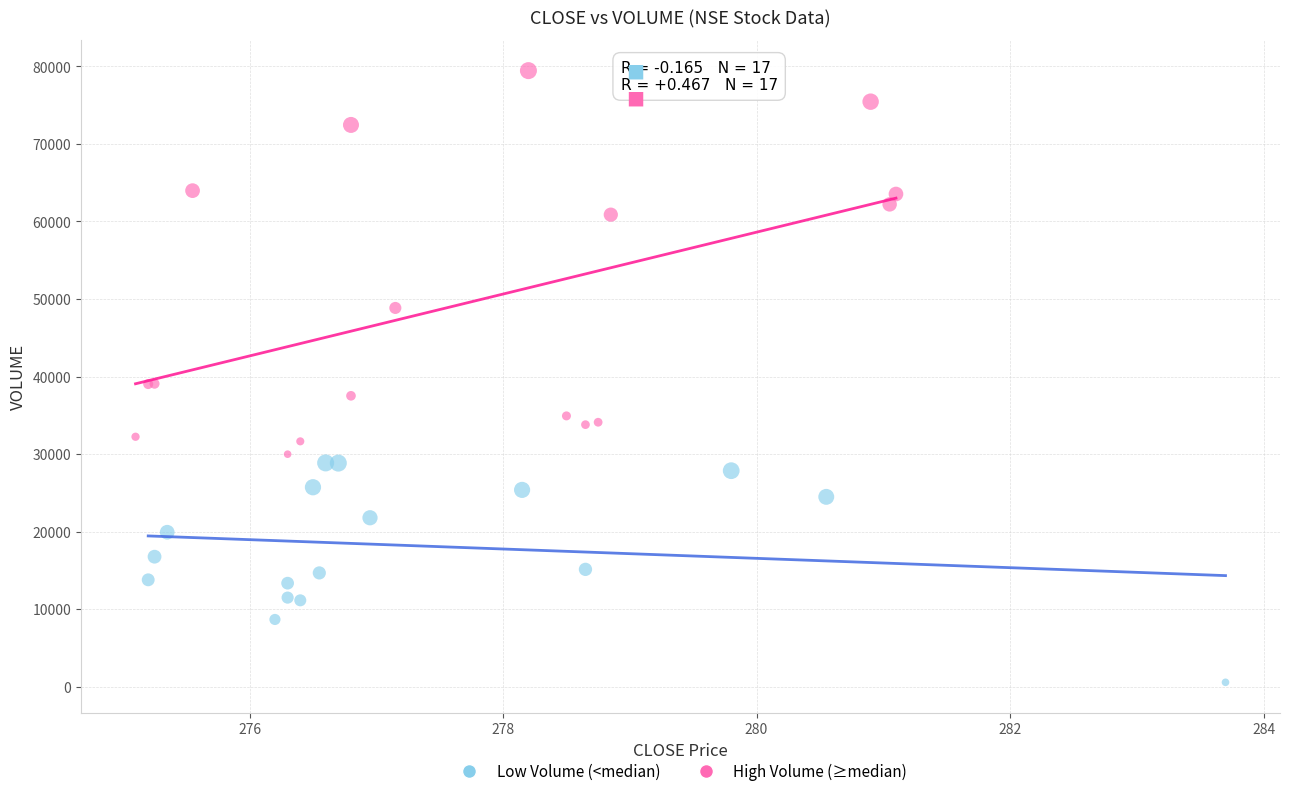

Which series has the widest spread of Y values?

High Volume (≥median)